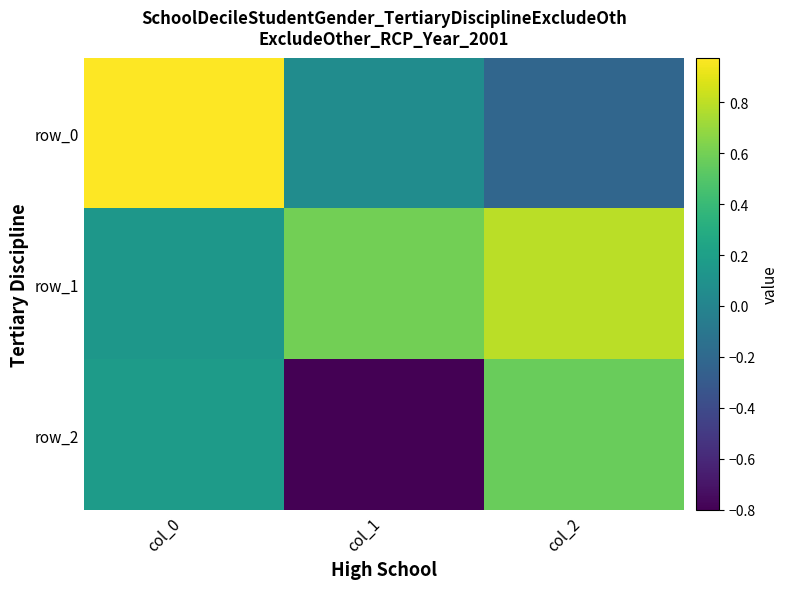

What is the average value of the row_0 series?

0.3